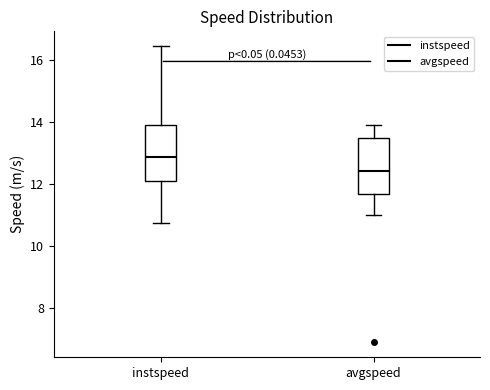

Which box has the highest median line?

instspeed